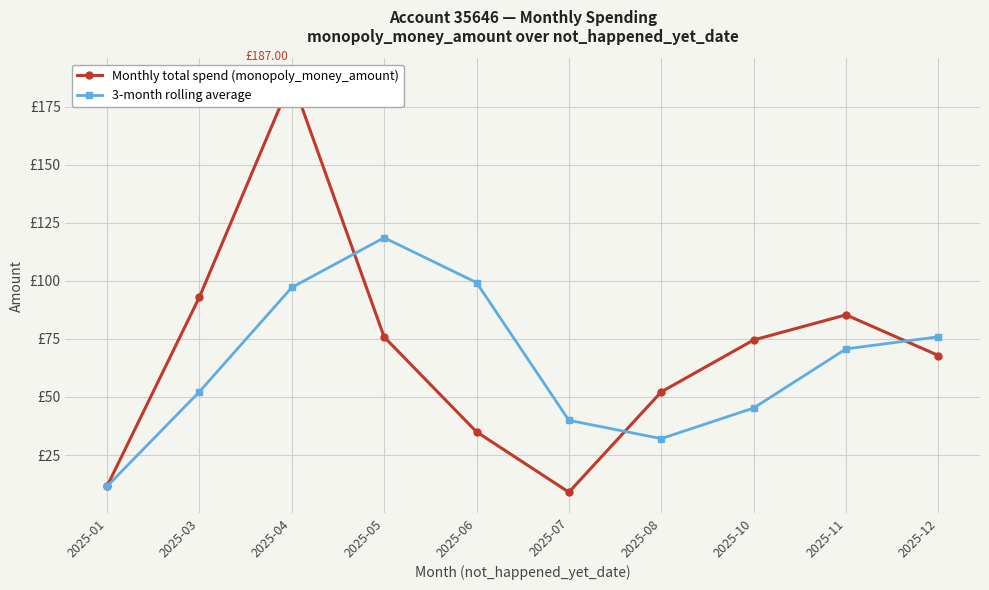

In Monthly total spend (monopoly_money_amount), how many points are lower than both neighbors (excluding endpoints)?

1